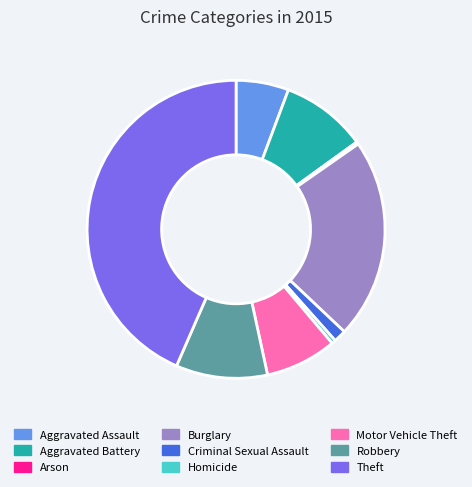

Do Robbery and Motor Vehicle Theft together represent more than half of the pie?

No